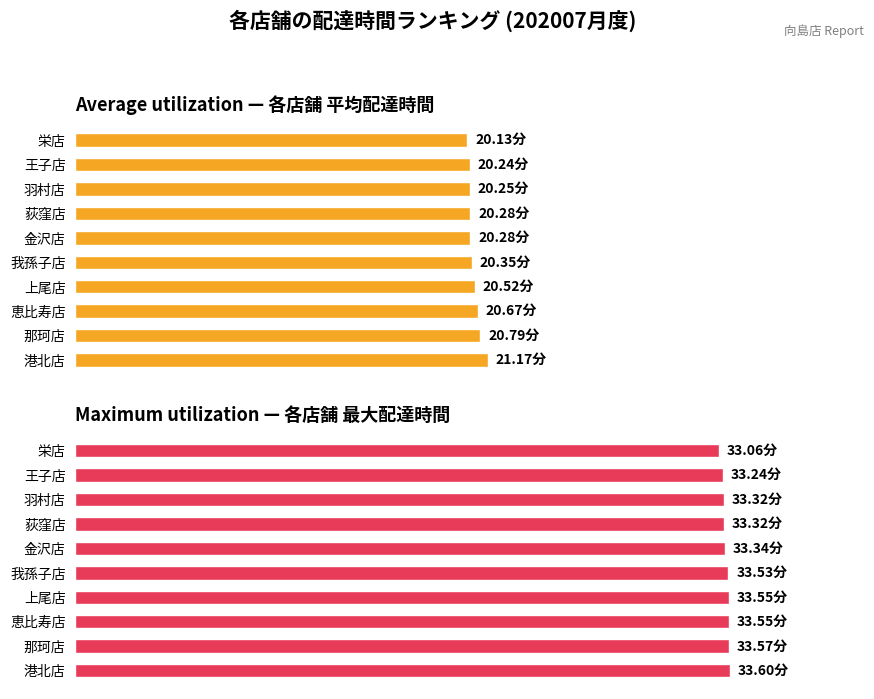

What is the value of the Average utilization bar at the 5th from the left?

20.3